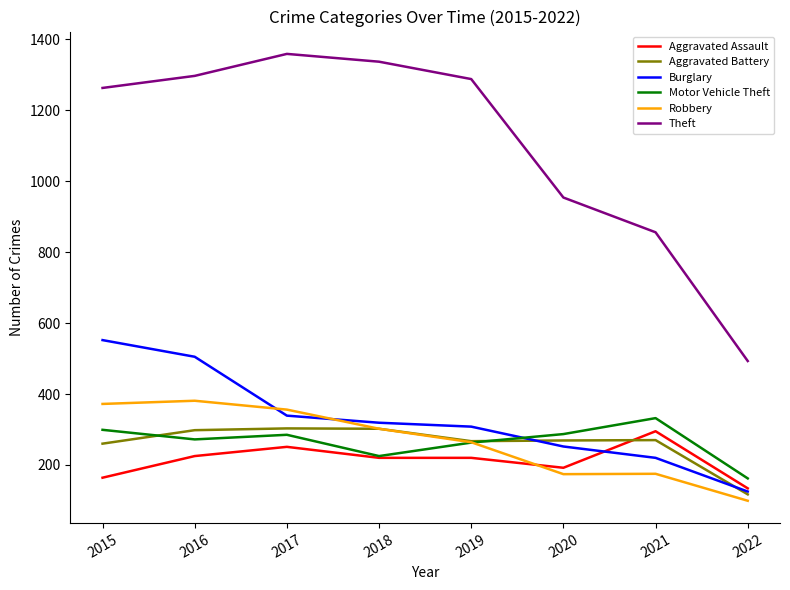

At which category is the sum across all series the highest?

2016